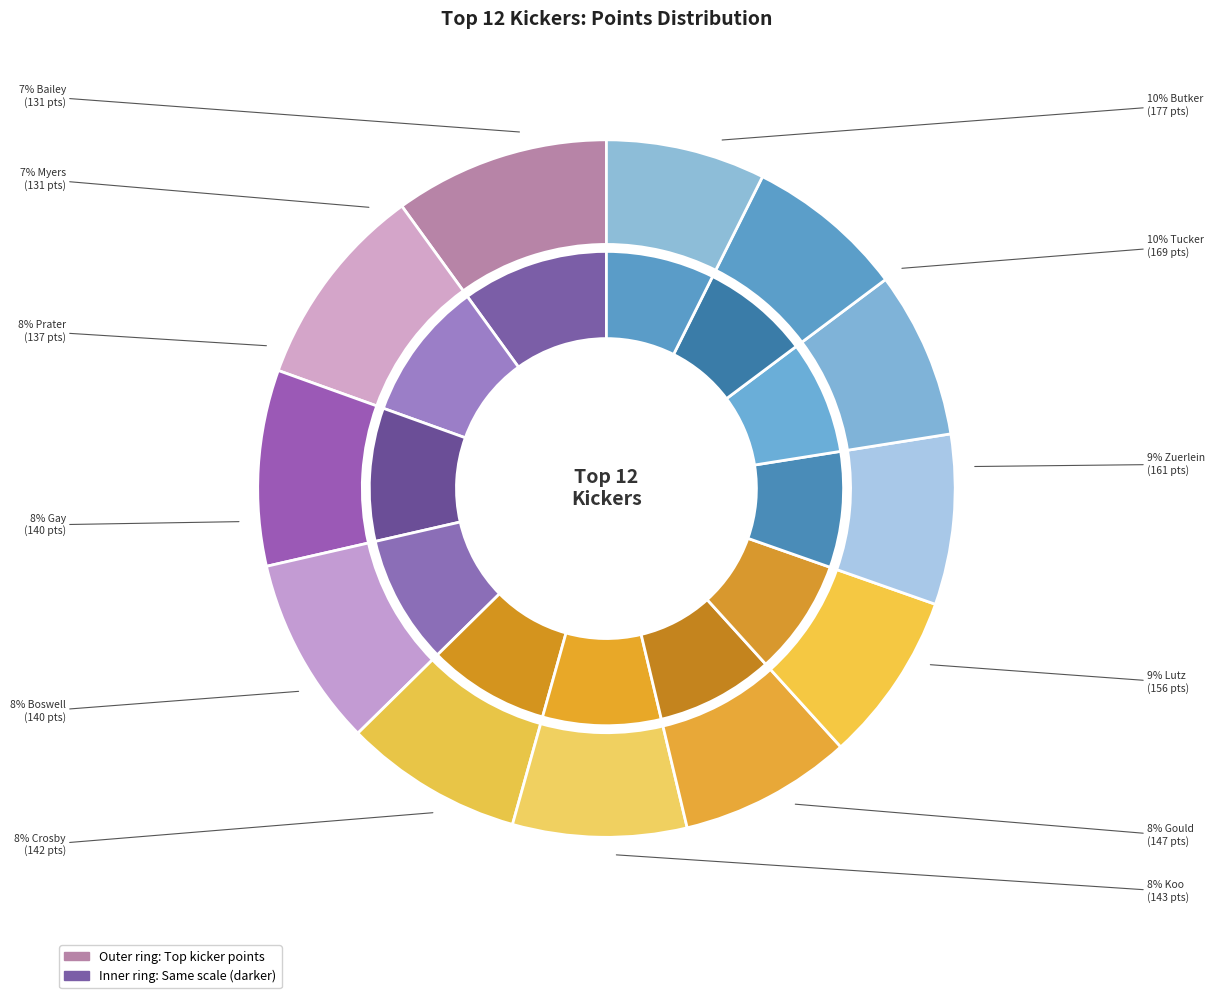

To the nearest percent, what portion does Gay (BYE 13) represent?

8%